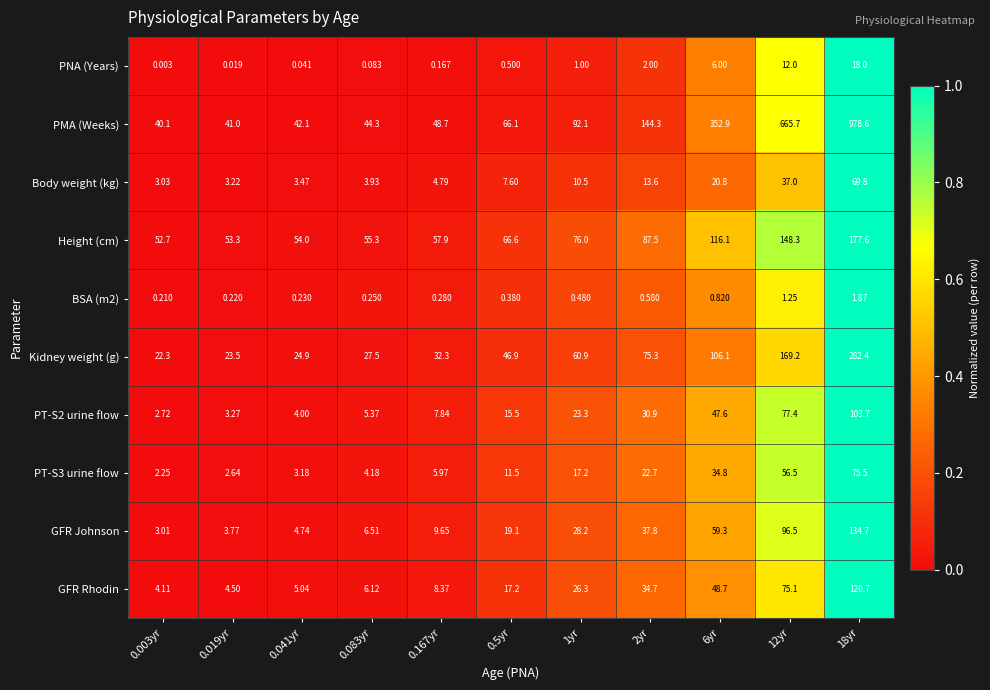

Which series has the largest total across all categories?

PMA (Weeks)